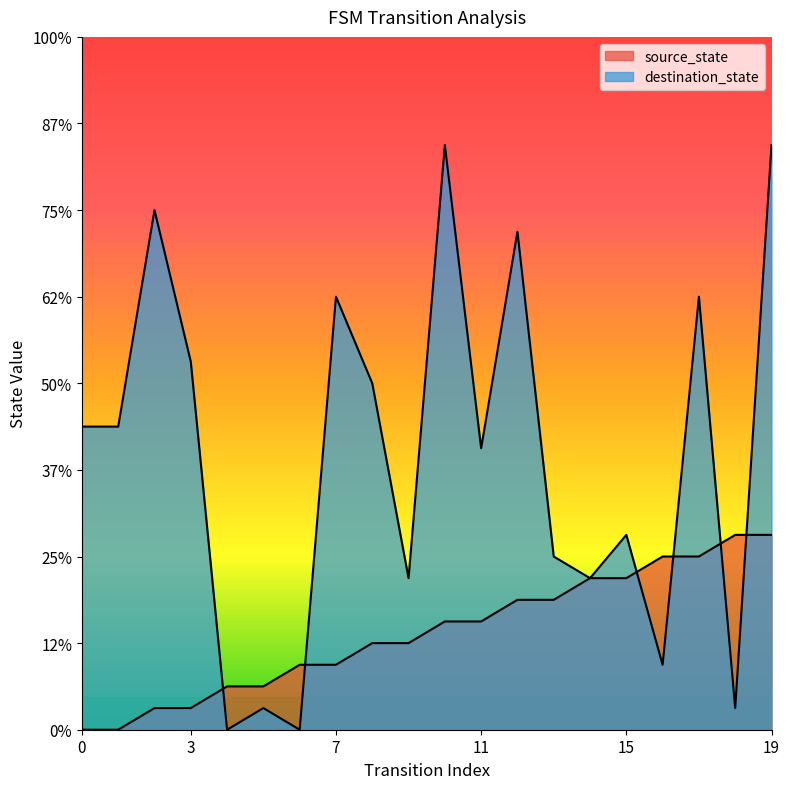

True or false: source_state and destination_state intersect in this chart.

True